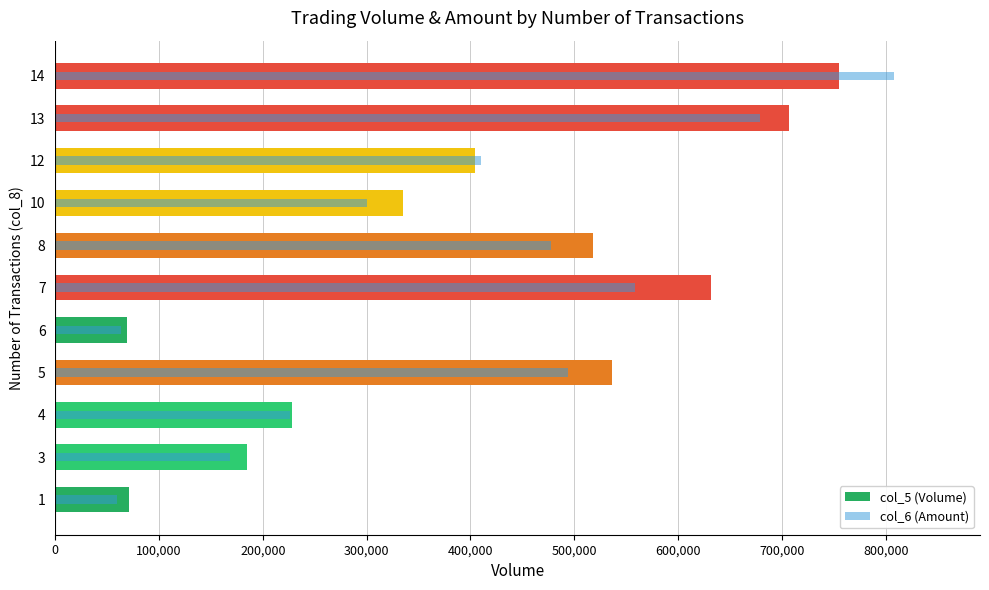

Reading left to right, transcribe all the data shown in this chart.

col_5 (Volume): 71000	185000	228000	536000	69000	632000	518000	335000	404000	707000	755000
col_6 (Amount): 59080	167900	226250	494250	63680	558640	477320	300550	410250	678880	808400